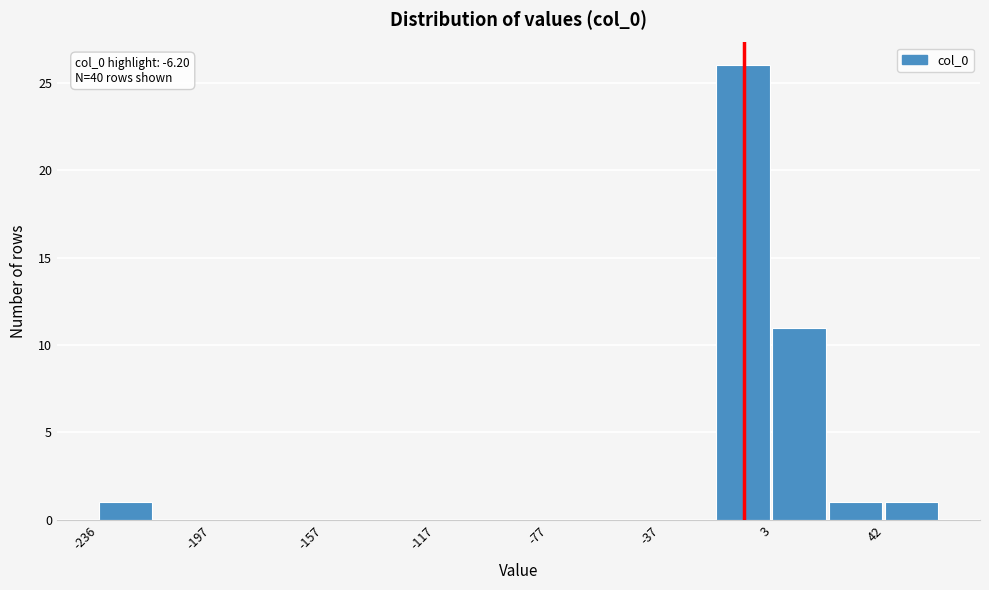

Around what value on the x-axis is the tallest bar? Give the approximate position of its centre, as read against the axis.

-10